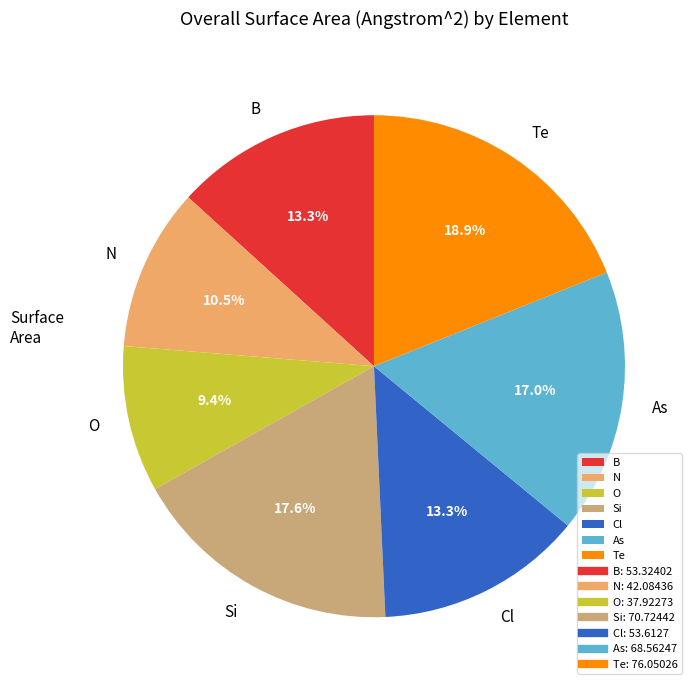

To the nearest percent, what is the combined percentage of Si and O?

27%